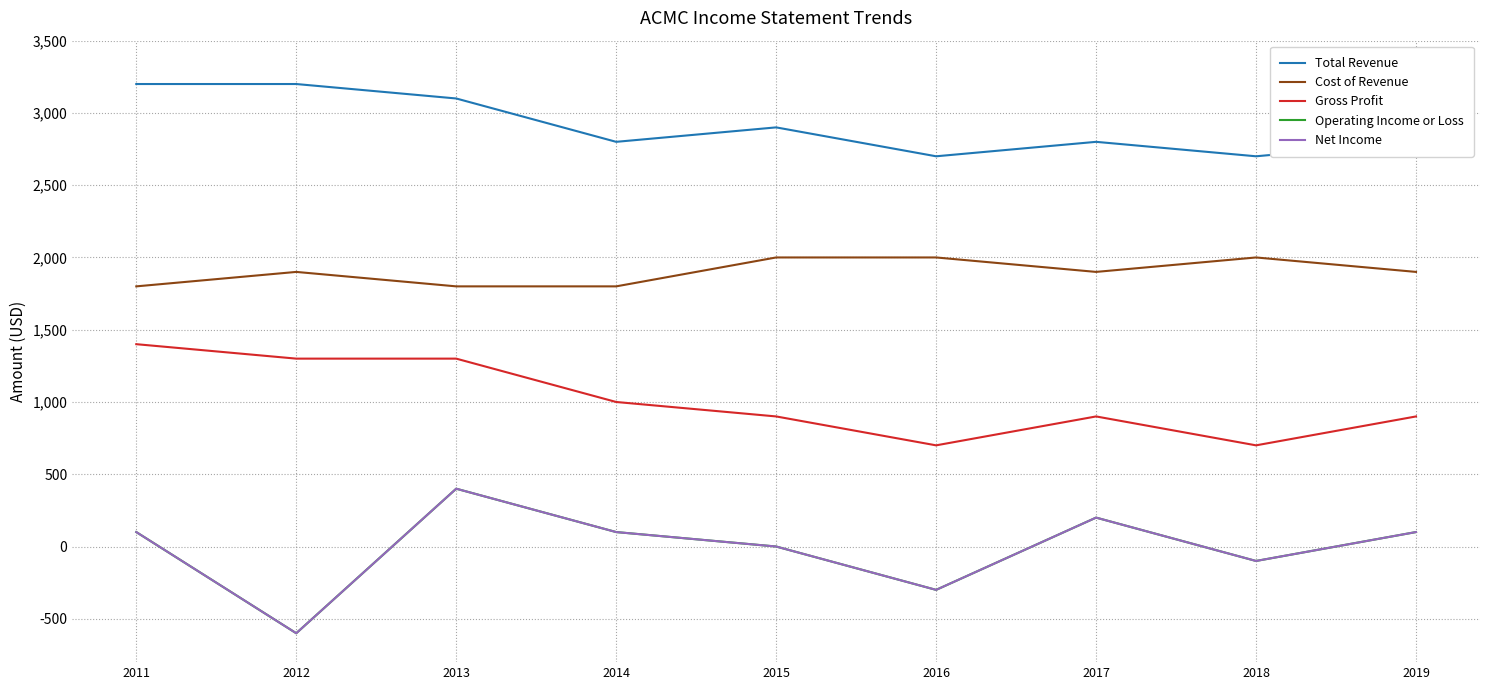

Which category has the lowest value in the Net Income series?

2012